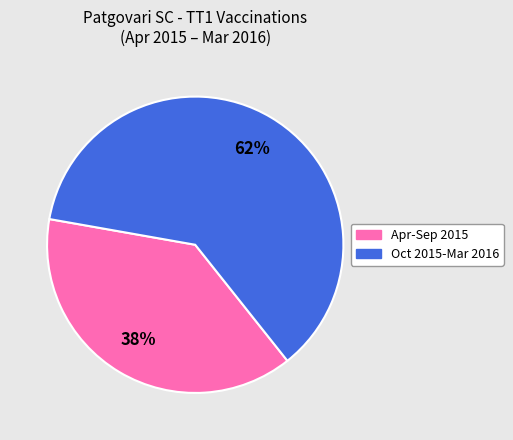

To the nearest percent, what portion does Apr-Sep 2015 represent?

38%